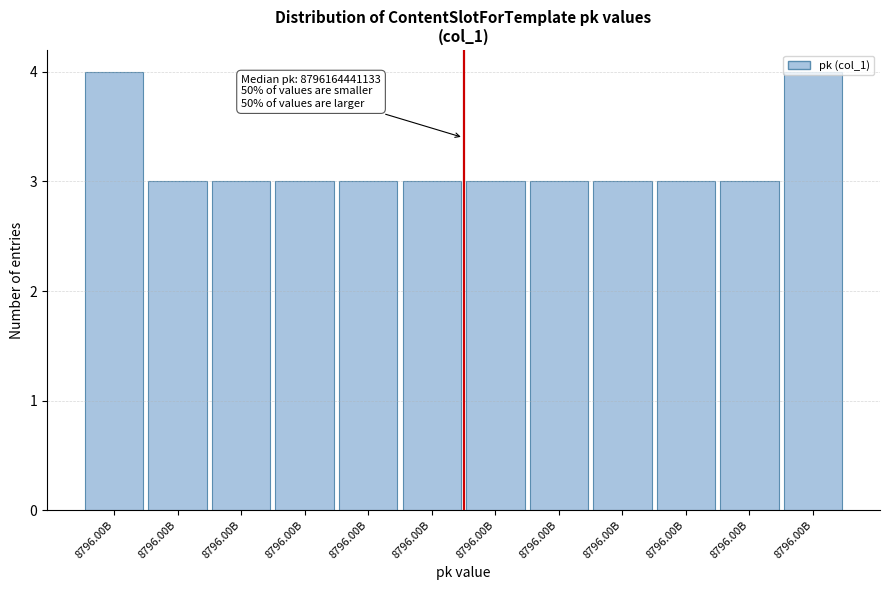

Count the number of categories in the chart.

12